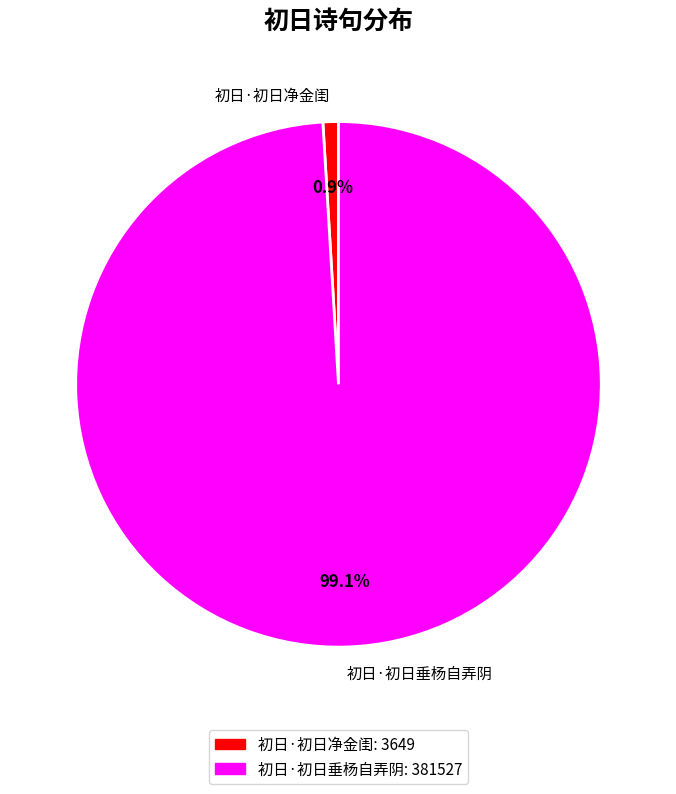

What is the smallest slice in the pie chart?

初日·初日净金闺